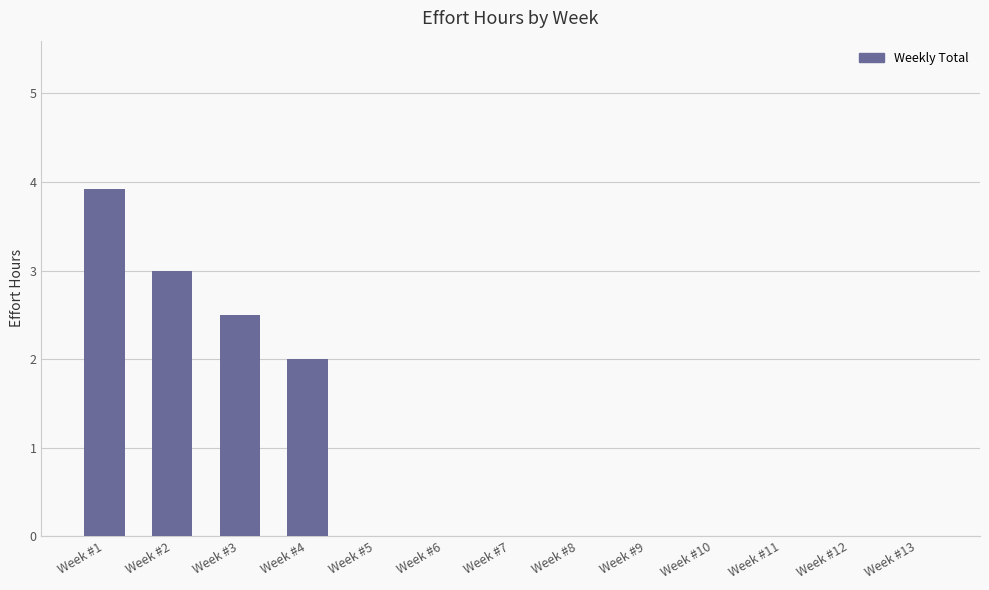

Between Week #2 and Week #9, which is larger?

Week #2